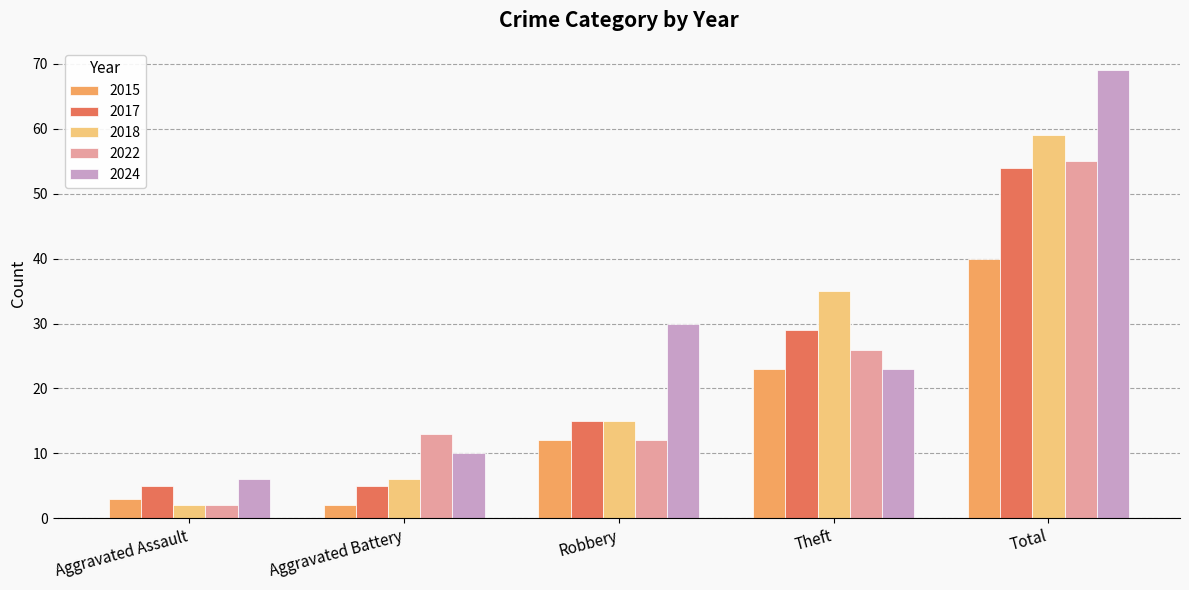

What is the lowest value of the 2024 series?

6